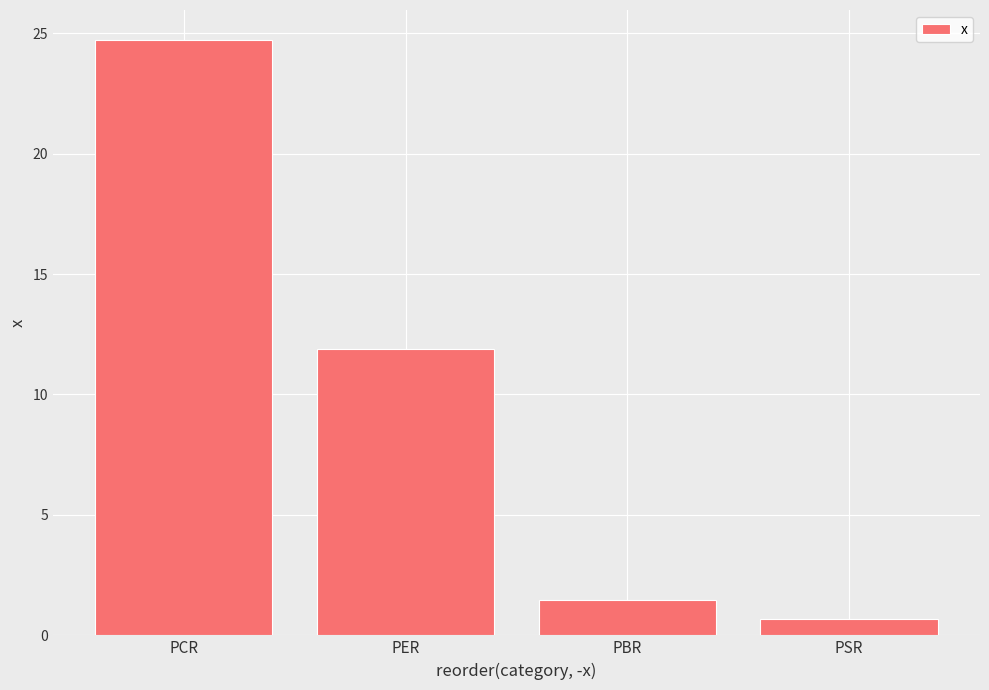

How many data points are above 11?

2